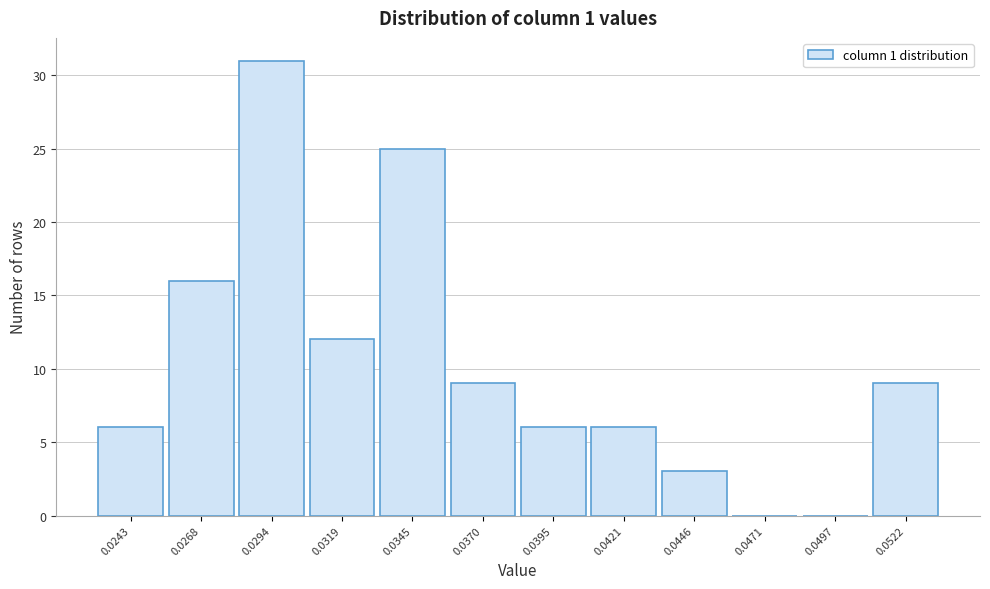

Reading right to left, transcribe all the data shown in this chart.

0.0522=9	0.0497=0	0.0471=0	0.0446=3	0.0421=6	0.0395=6	0.0370=9	0.0345=25	0.0319=12	0.0294=31	0.0268=16	0.0243=6